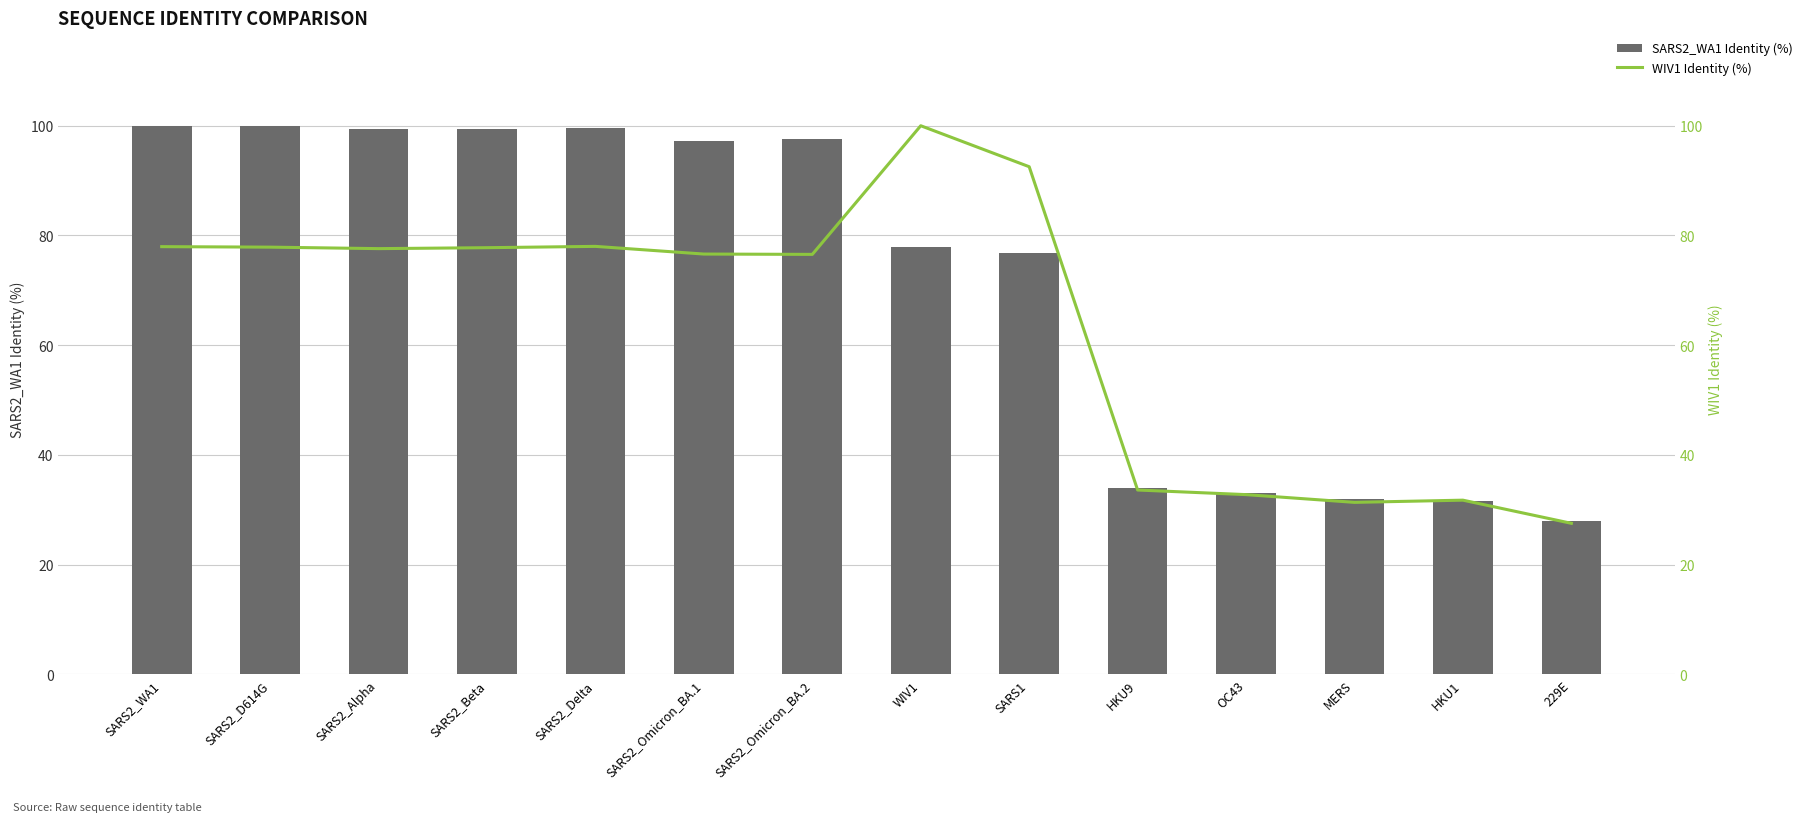

What is the lowest value of the SARS2_WA1 Identity (%) series?

27.9